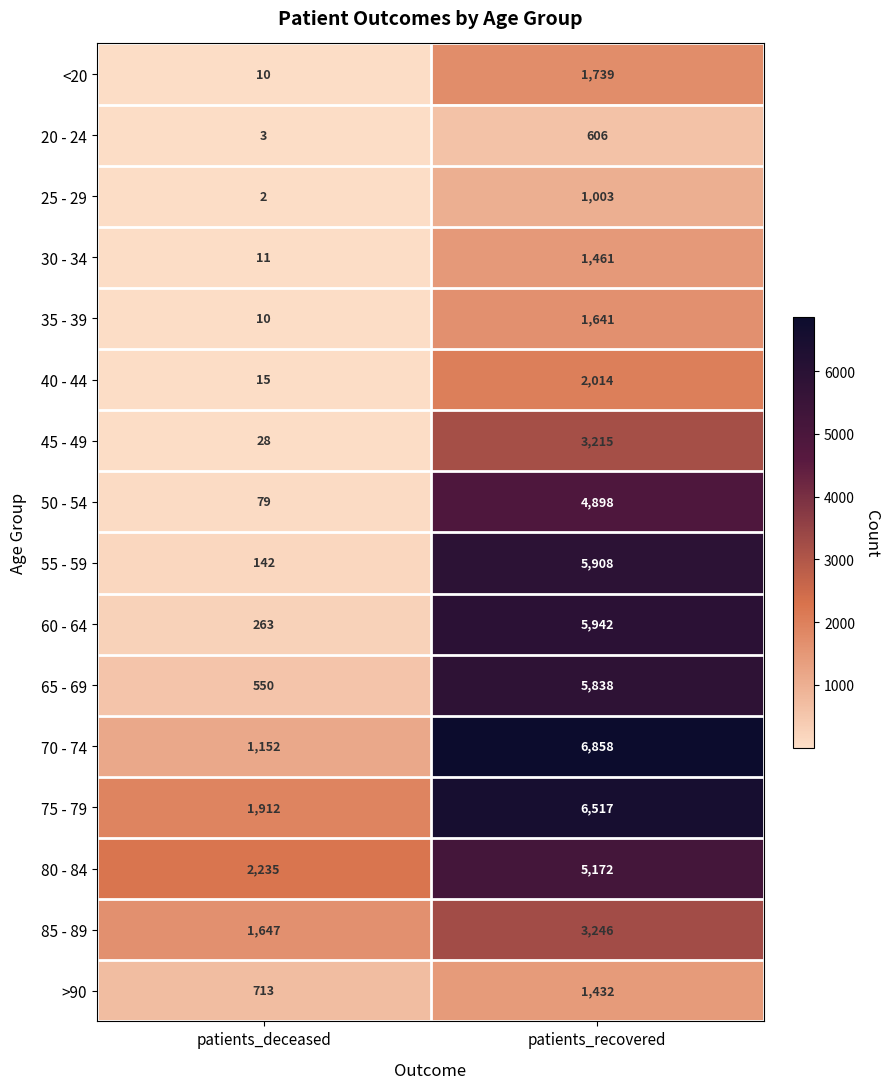

What is the difference between the highest and lowest values at patients_deceased?

2233